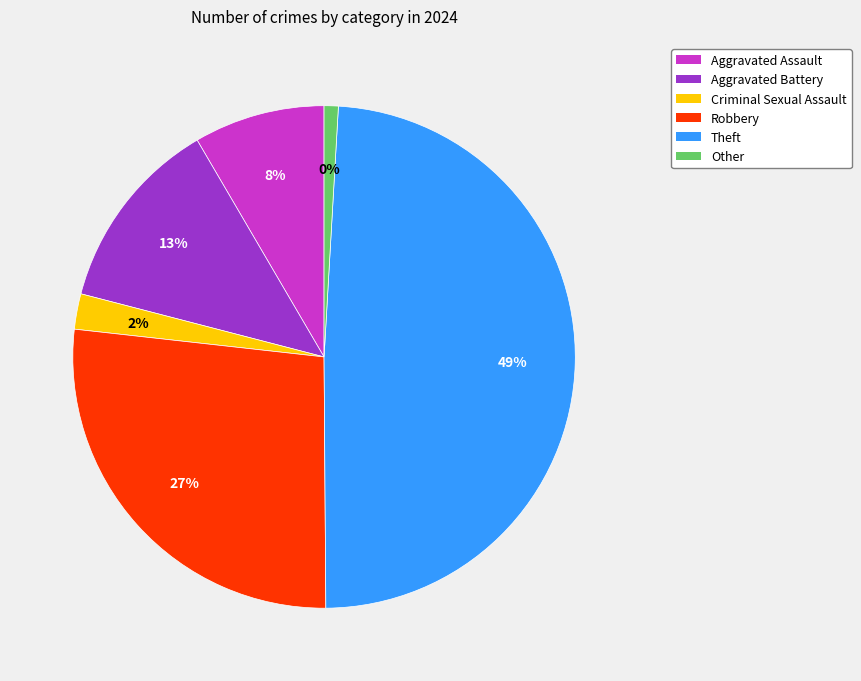

The Aggravated Assault slice represents 1% of the pie. True or false?

False